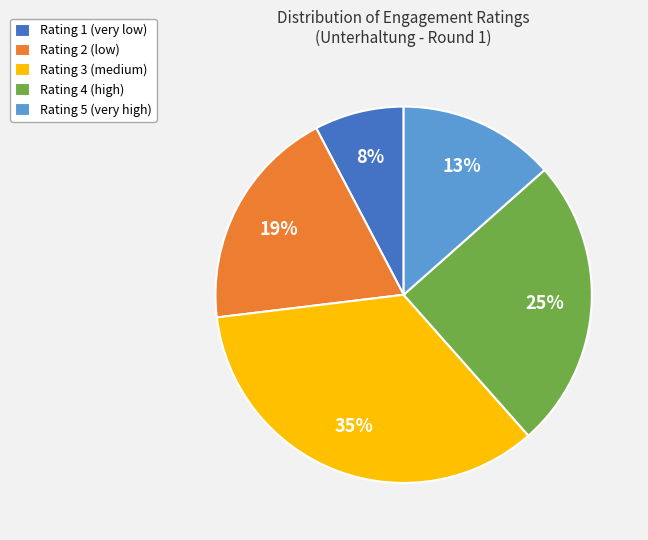

The Rating 3 (medium) slice represents 28% of the pie. True or false?

False